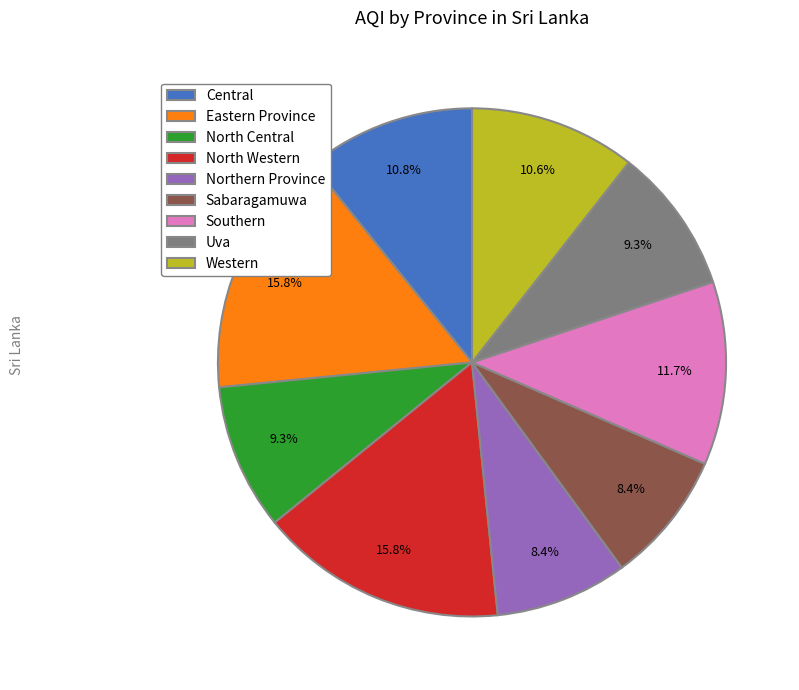

To the nearest percent, what portion does Sabaragamuwa represent?

8%